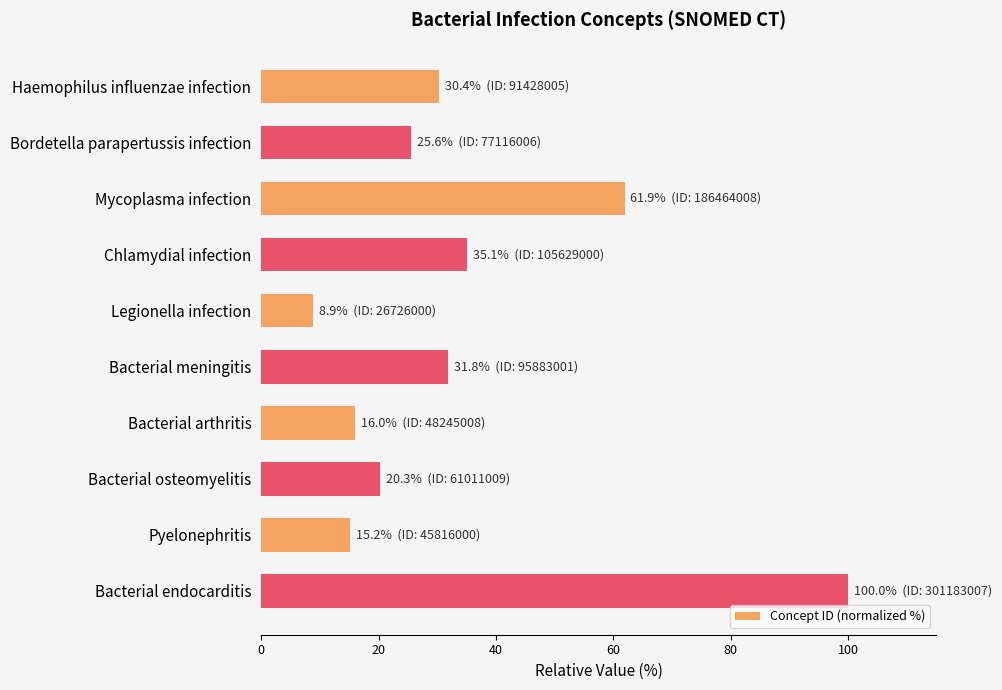

What position from the bottom is Chlamydial infection?

7